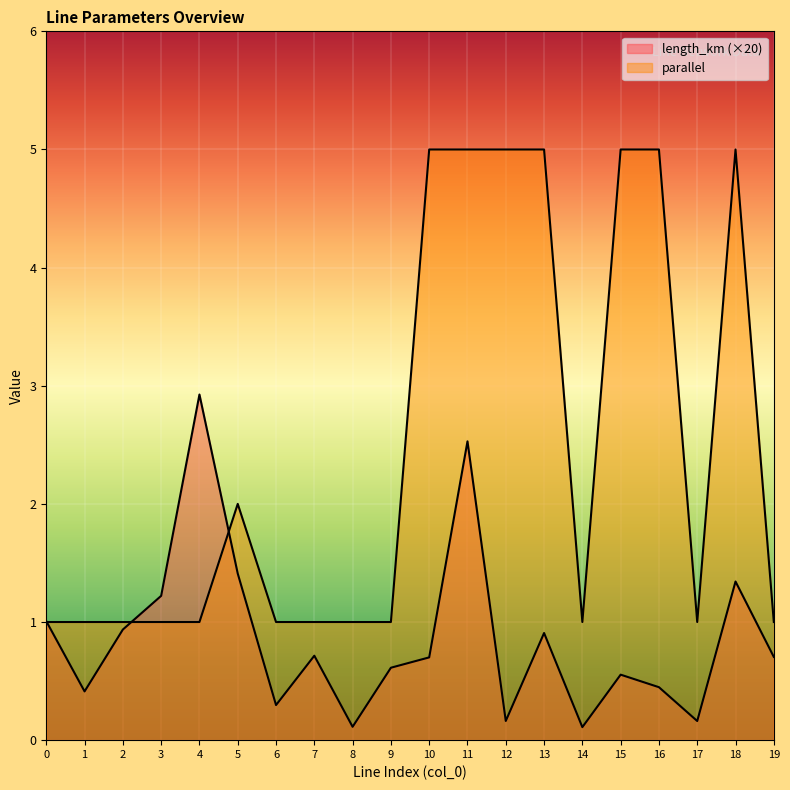

Between 3 and 10, which series saw the biggest shift?

parallel